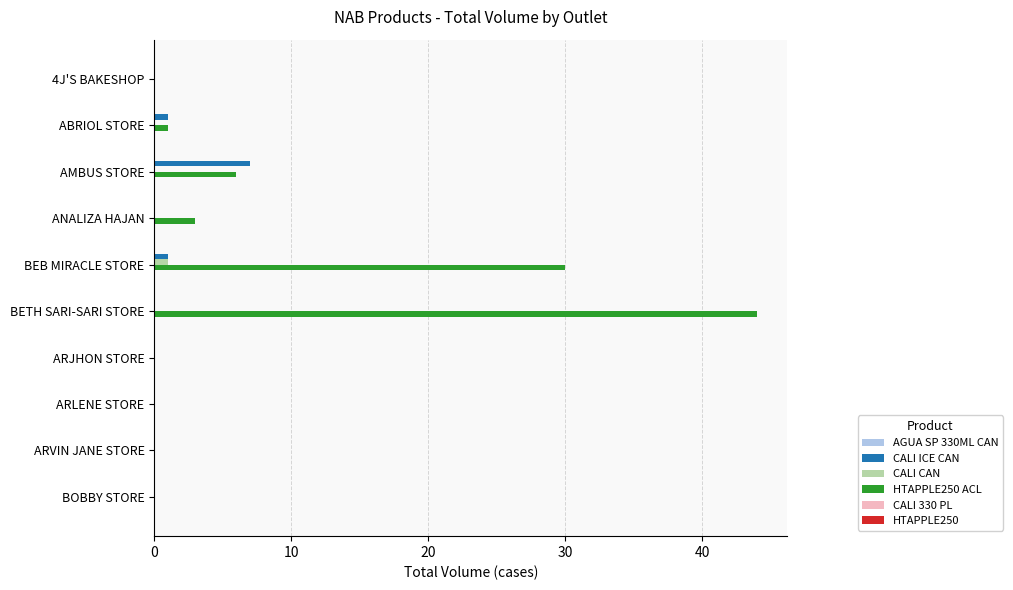

Which series changed the most between AMBUS STORE and ANALIZA HAJAN?

CALI ICE CAN